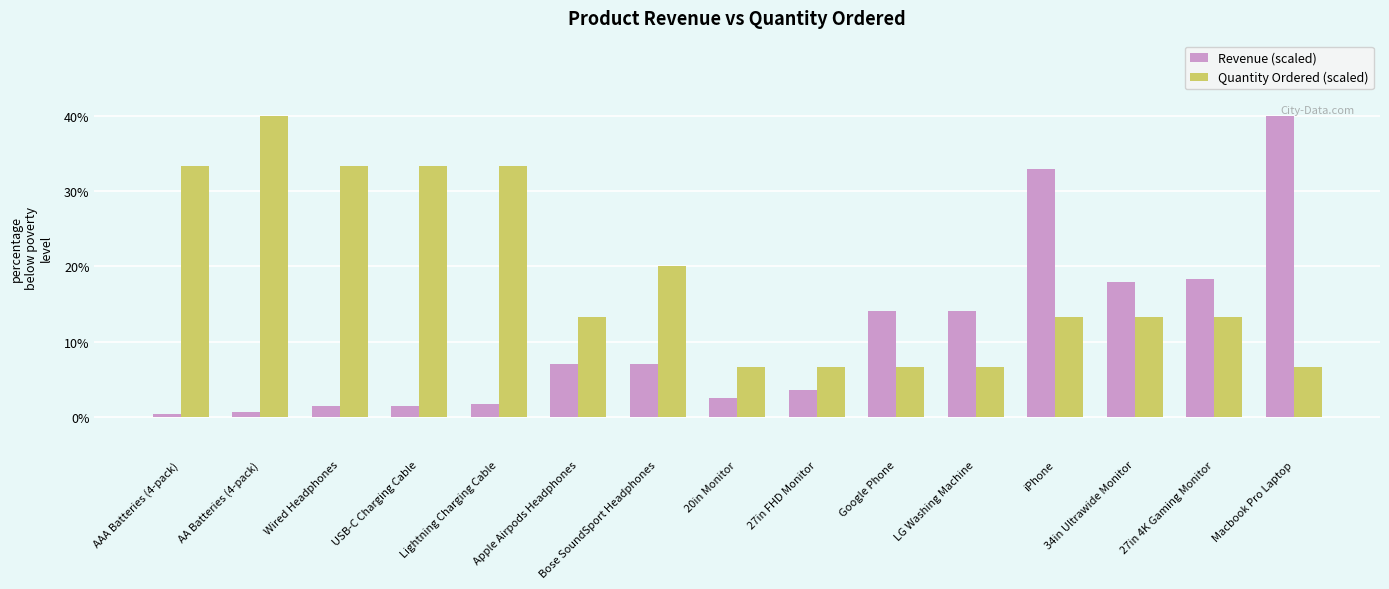

What is the sum of all Revenue (scaled) values?

163.2